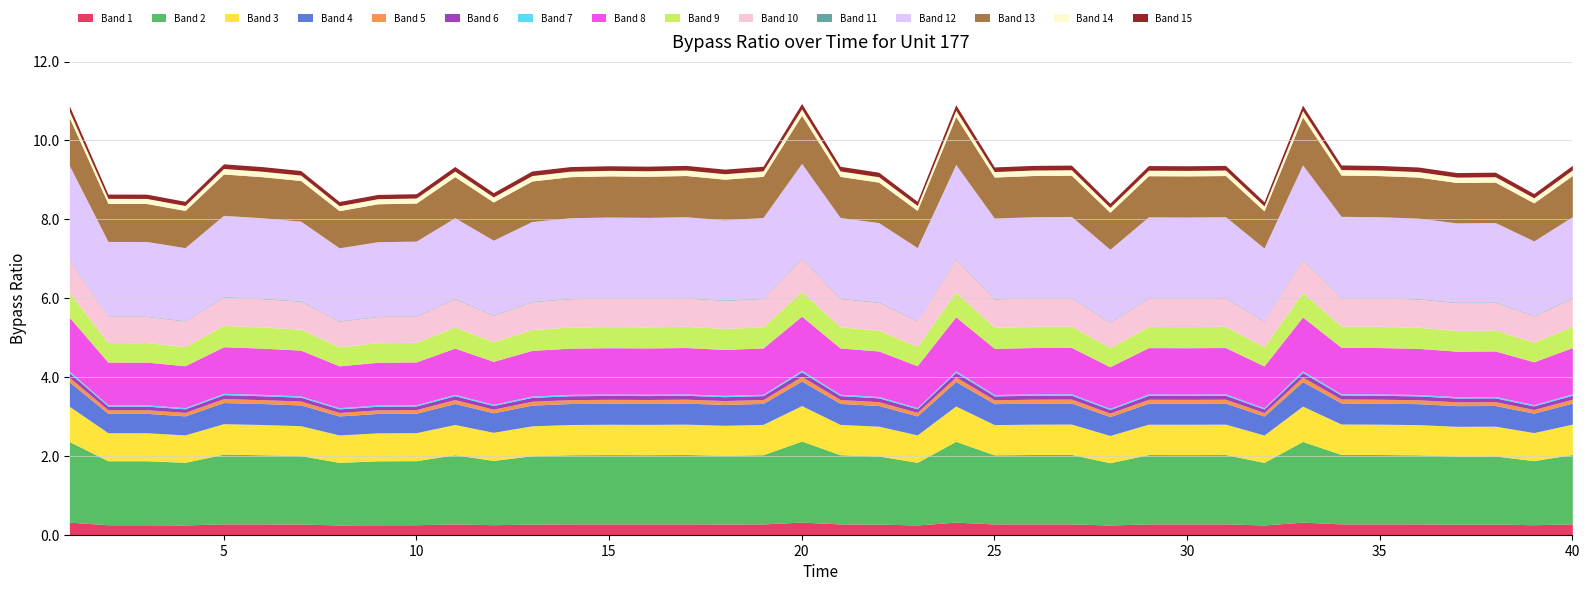

What is the maximum value for Band 1?

0.3